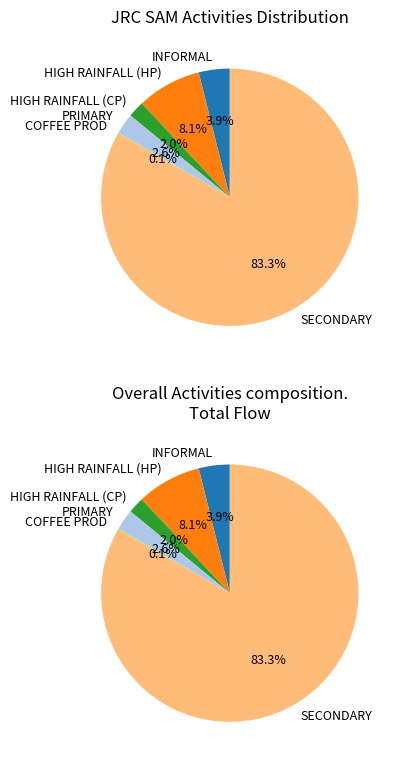

What is the largest slice in the pie chart?

SECONDARY